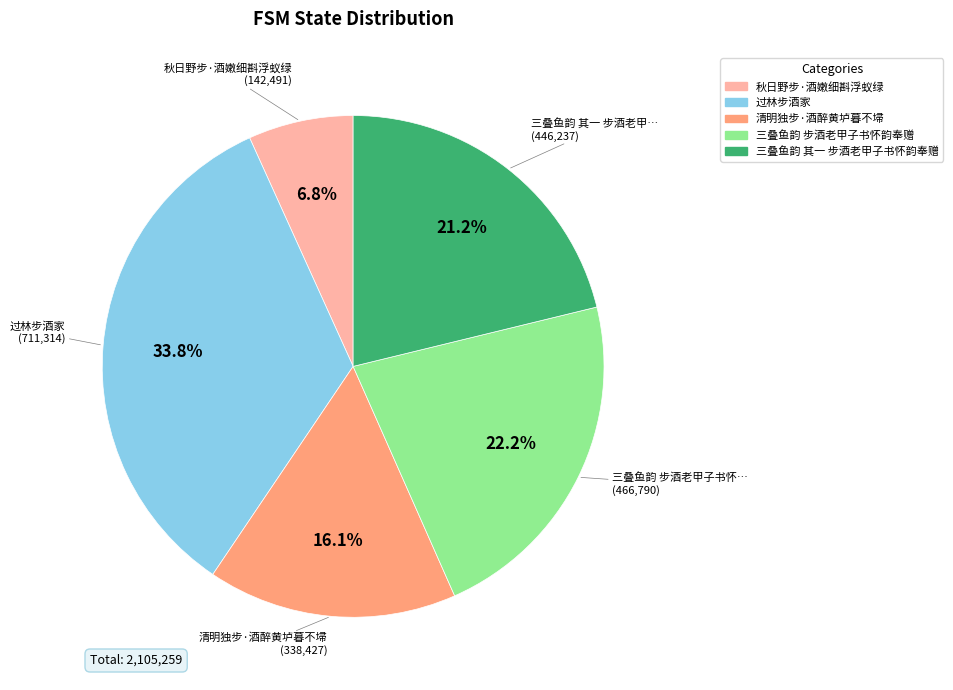

What portion of the pie excludes 秋日野步·酒嫩细斟浮蚁绿?

93.2%